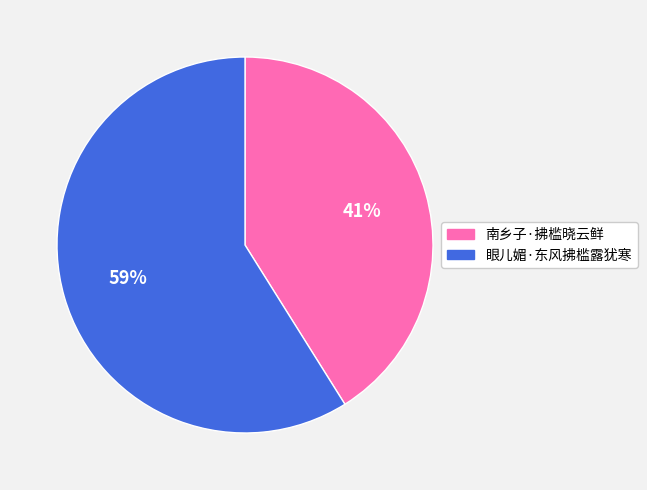

To the nearest percent, what percentage of the pie is 眼儿媚·东风拂槛露犹寒?

59%